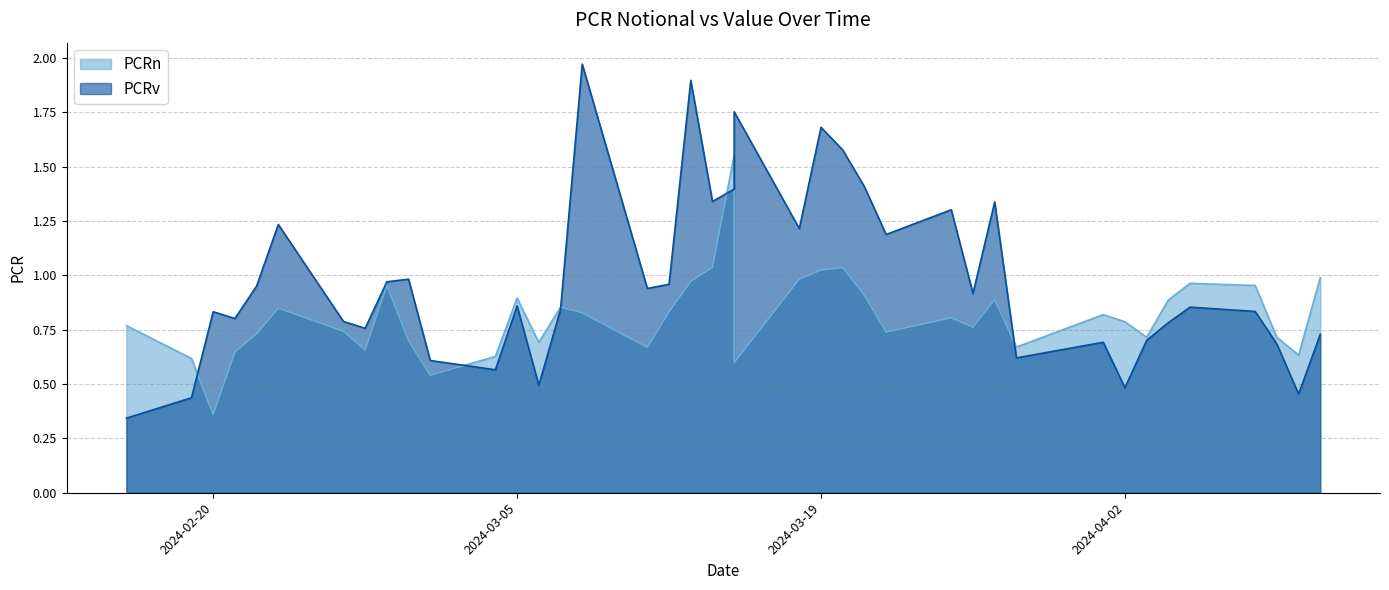

In PCRv, how many points are lower than both neighbors (excluding endpoints)?

12